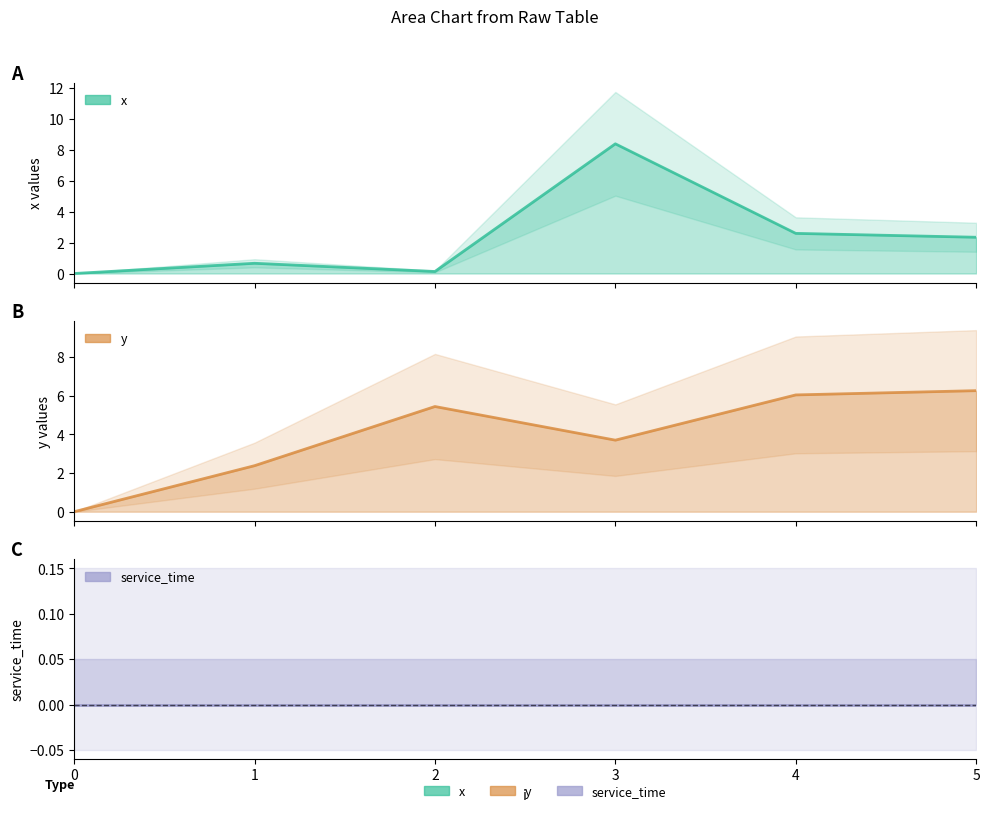

How many data points in y are above 5?

3